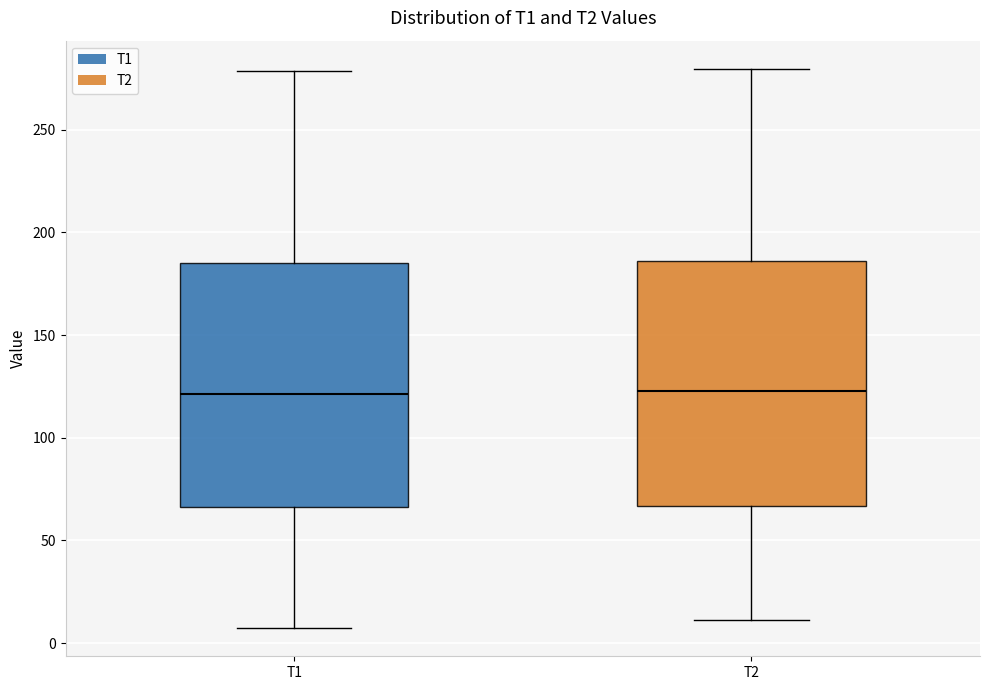

Where does the median line of the box for T2 sit on the y-axis? The values are not printed on the chart, so give them approximately, as read against the axis.

125